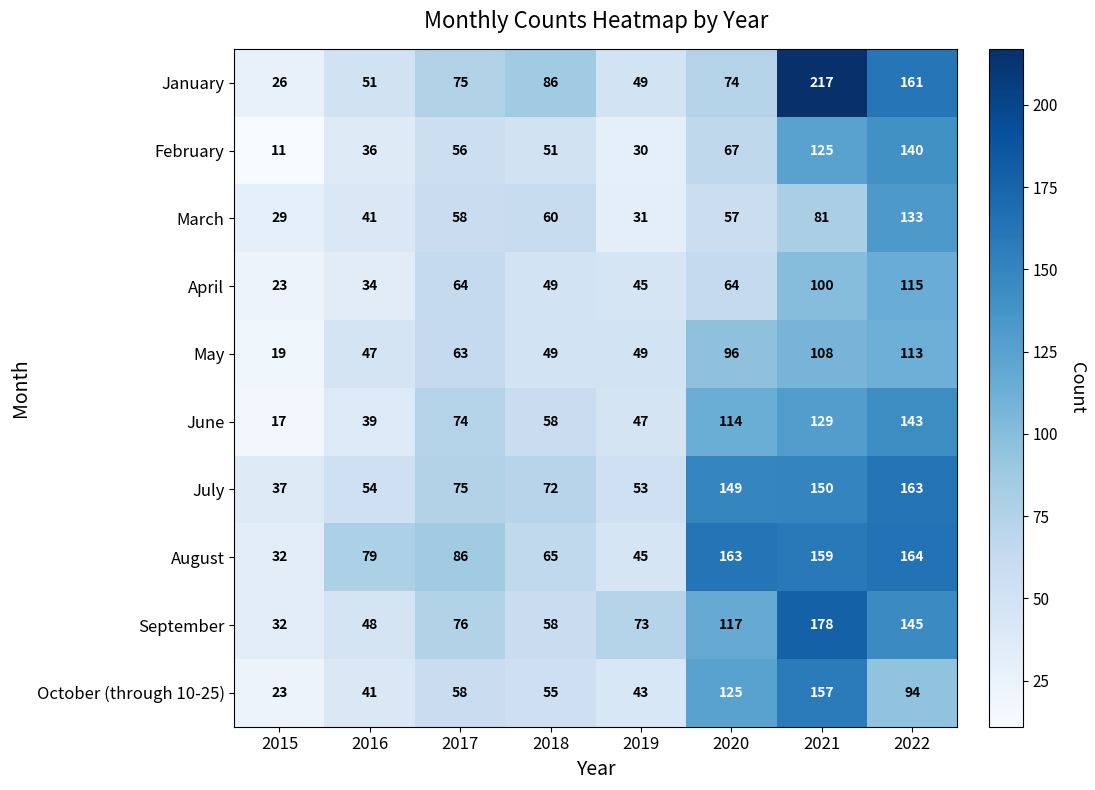

Count the number of data series in this chart.

10